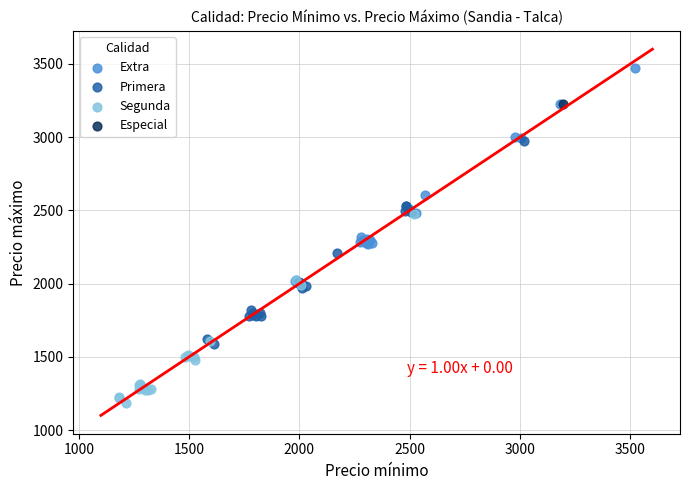

Which series reaches the maximum Y coordinate?

Extra